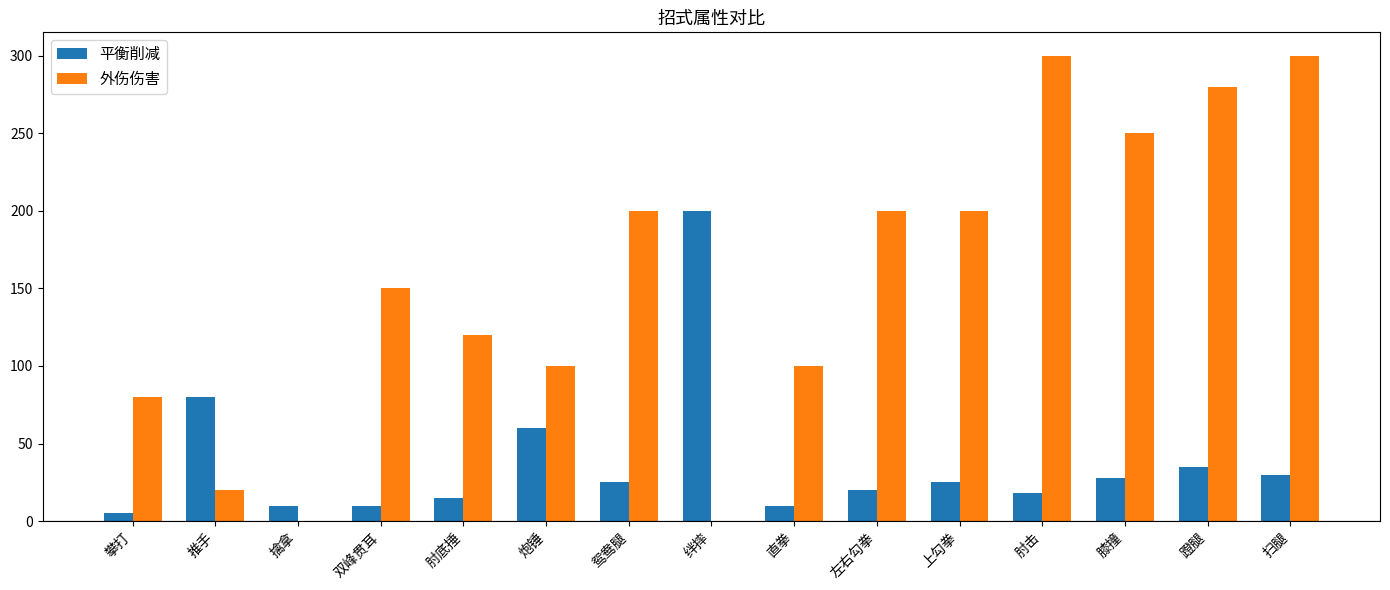

Reading left to right, list all the values displayed in this chart.

平衡削减: 5	80	10	10	15	60	25	200	10	20	25	18	28	35	30
外伤伤害: 80	20	0	150	120	100	200	0	100	200	200	300	250	280	300